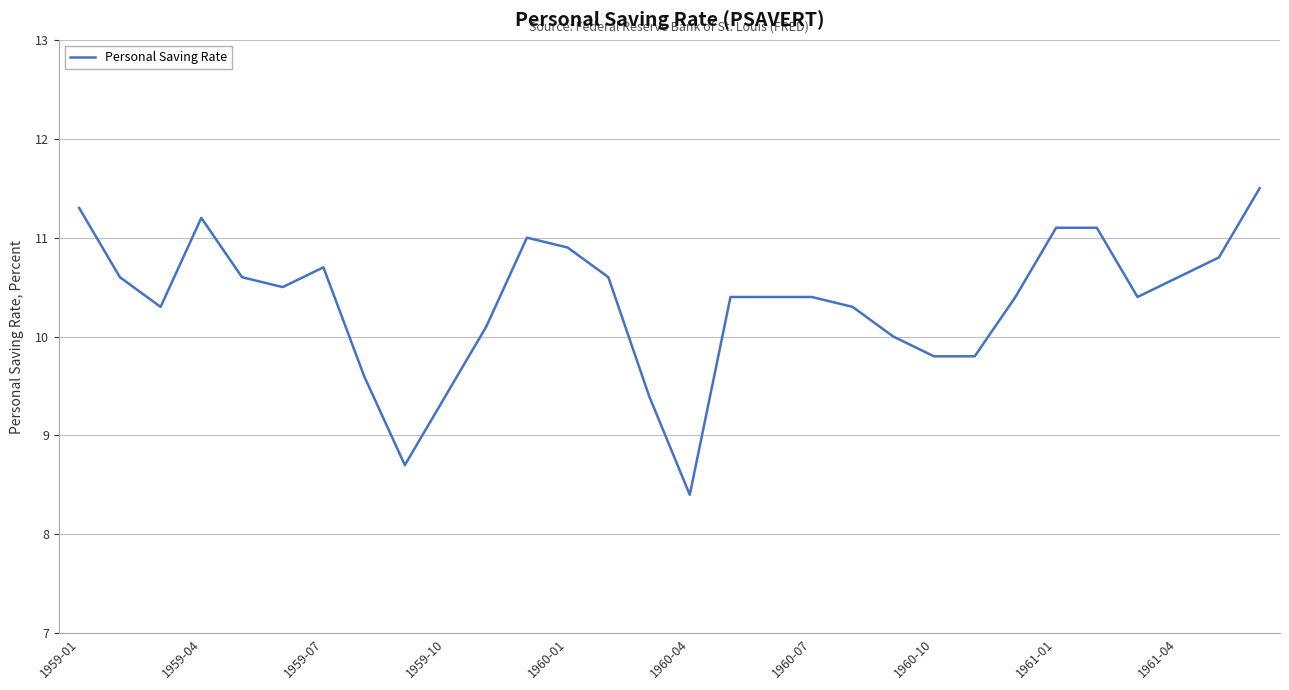

What is the minimum value shown in the chart?

8.4